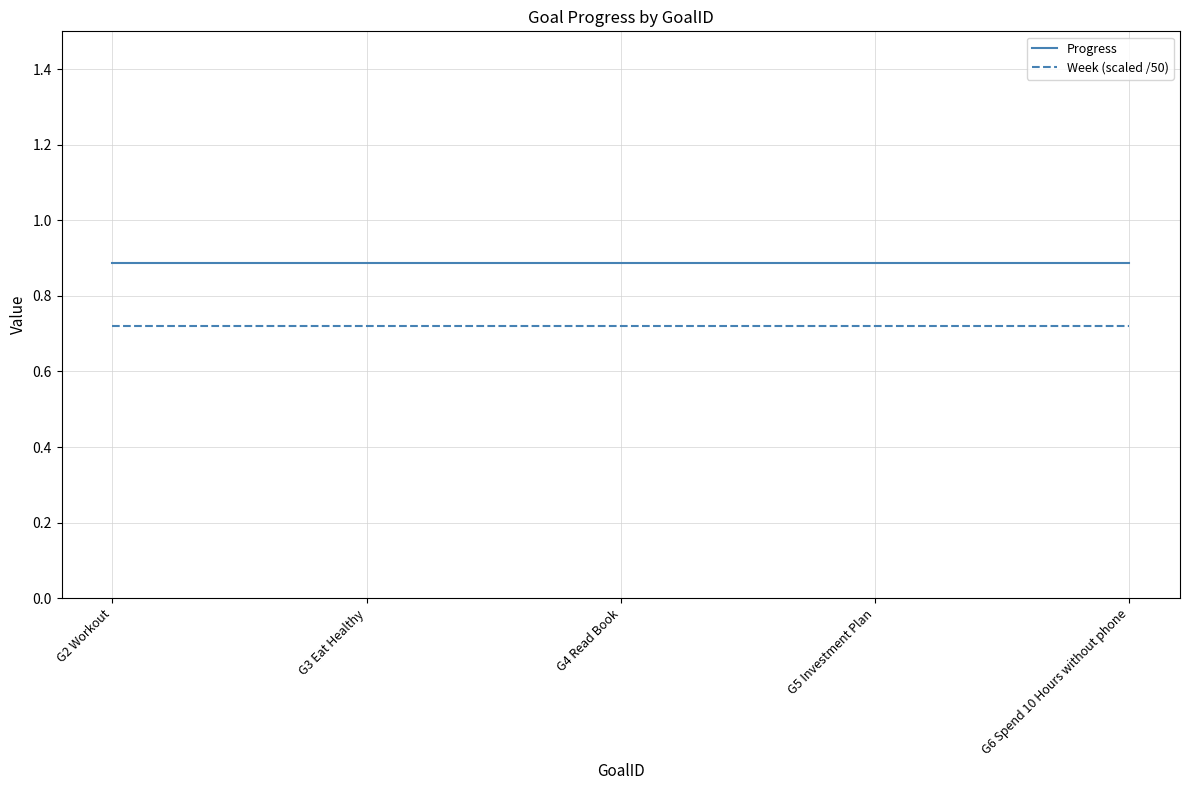

List the series in order of their overall mean, highest first.

Progress, Week (scaled /50)